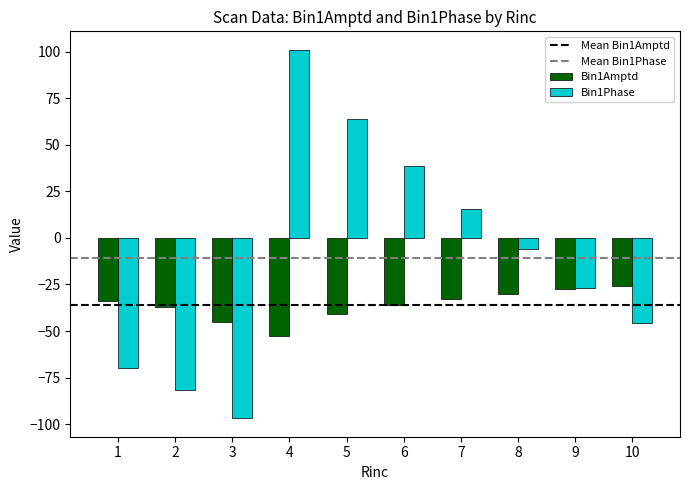

Reading left to right, what are all the values shown in this chart?

Bin1Amptd: -33.8	-37.3	-44.9	-52.9	-41.0	-36.1	-32.7	-29.9	-27.5	-25.8
Bin1Phase: -69.9	-81.8	-96.9	101.0	63.6	38.6	15.4	-6.1	-26.7	-45.4